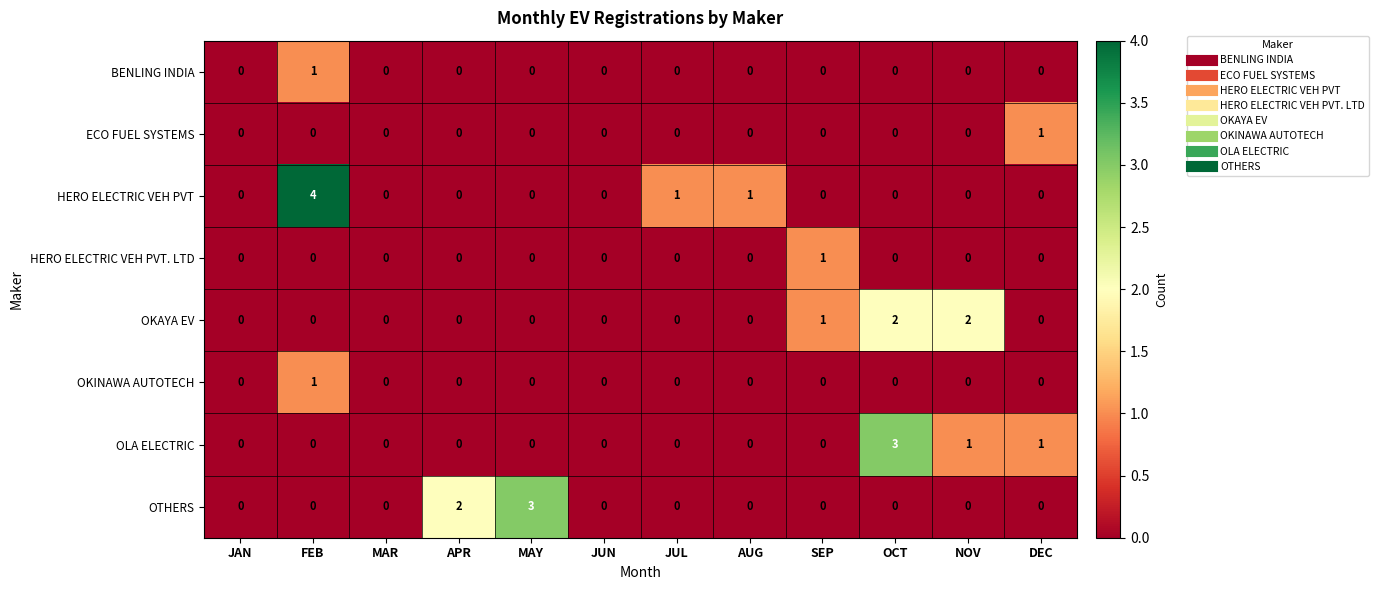

At which category is the sum across all series the highest?

FEB